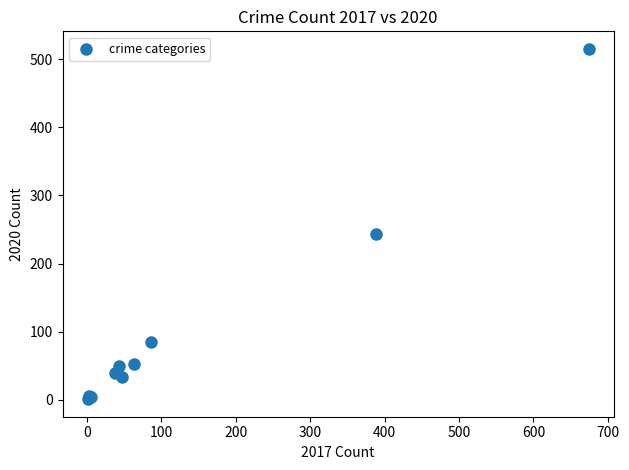

What Y value in the scatter plot is closest to 258?

243